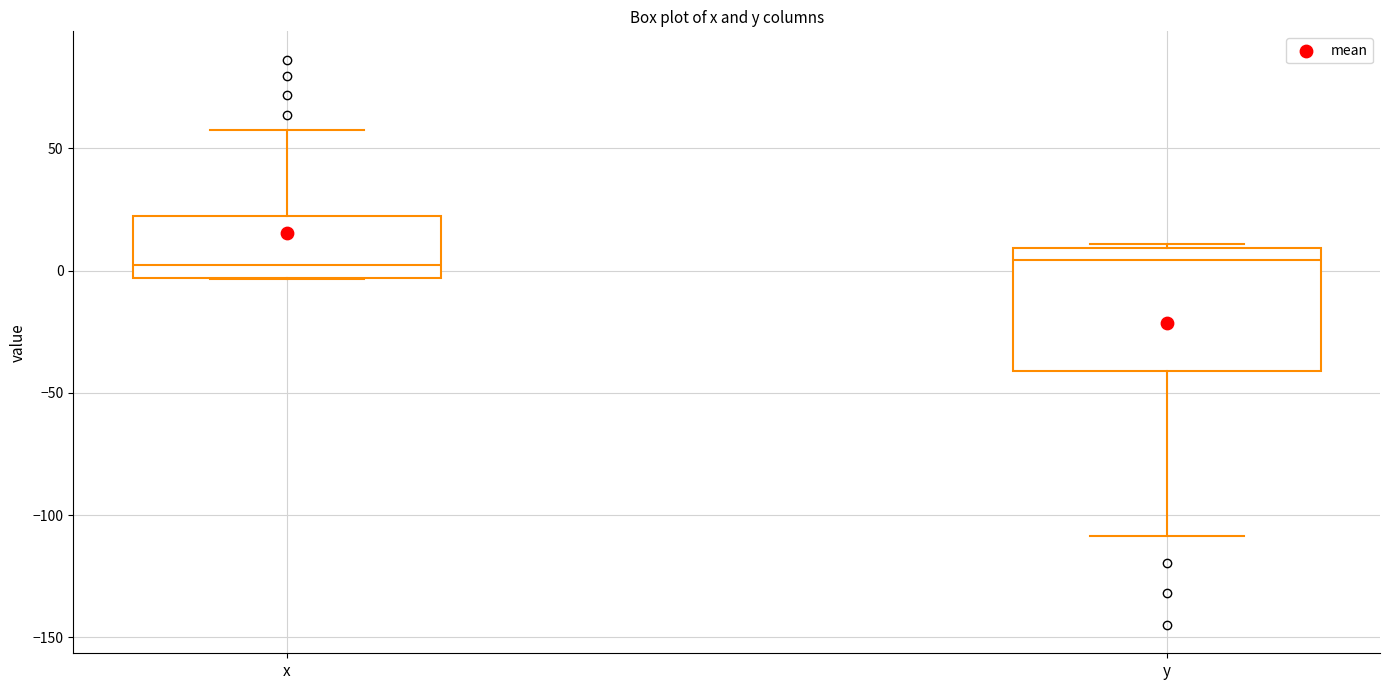

Reading left to right, transcribe this box plot: for each box, give where its median line is, the range the box spans, and where its two whiskers end, as read against the y-axis. The values are not printed on the chart, so give them approximately, as read against the axis.

x: median 0, box -5 to 20, whiskers -5 to 55
y: median 5, box -40 to 10, whiskers -110 to 10